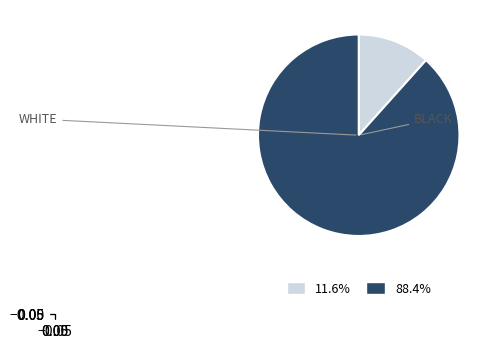

Is there any slice that represents more than half of the pie?

Yes